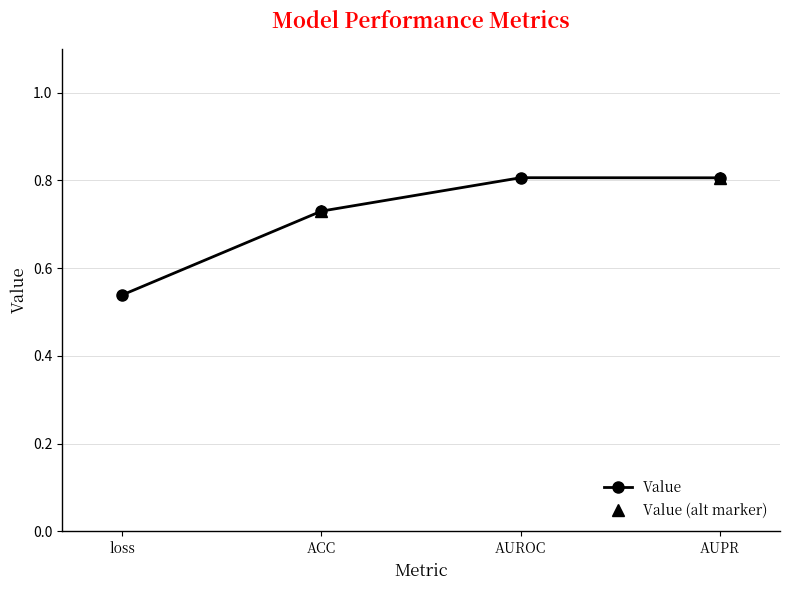

What position from the right is ACC?

3